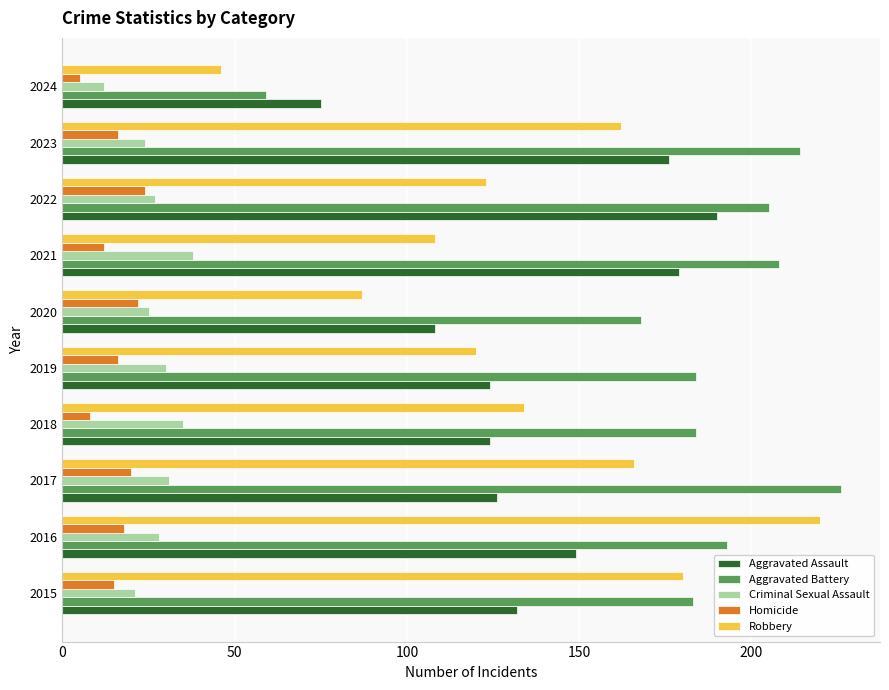

What is the average value of the Criminal Sexual Assault series?

27